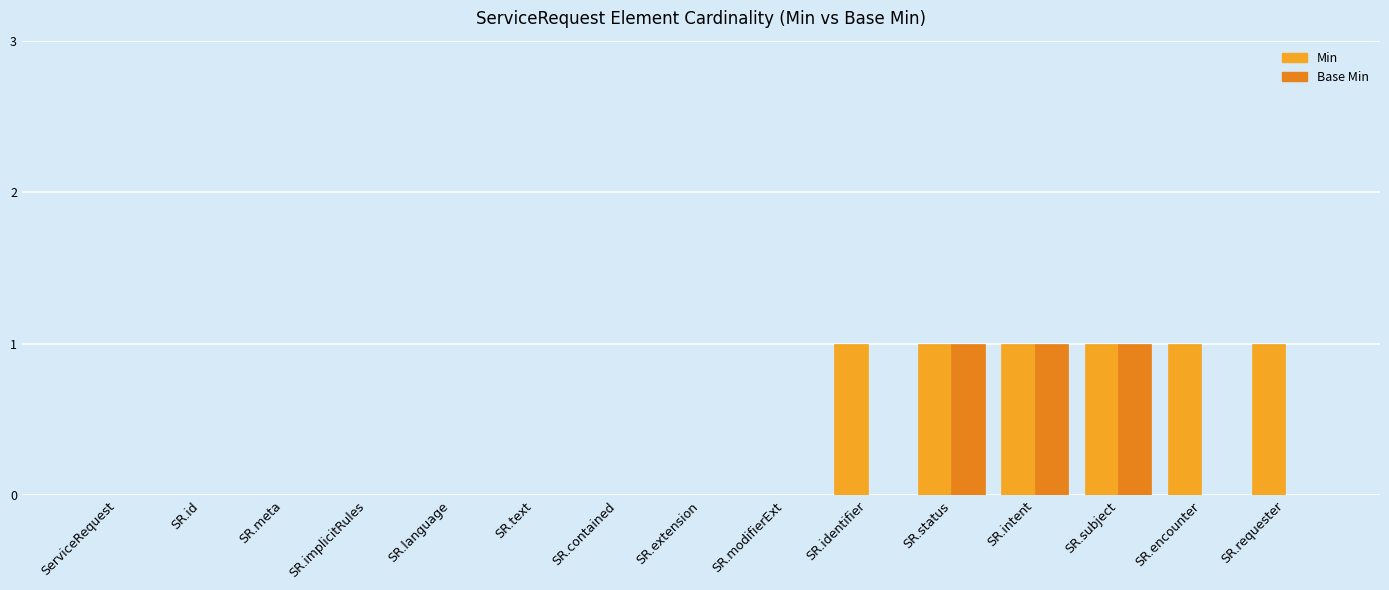

Rank the categories by Base Min value from lowest to highest.

ServiceRequest, SR.id, SR.meta, SR.implicitRules, SR.language, SR.text, SR.contained, SR.extension, SR.modifierExt, SR.identifier, SR.encounter, SR.requester, SR.status, SR.intent, SR.subject